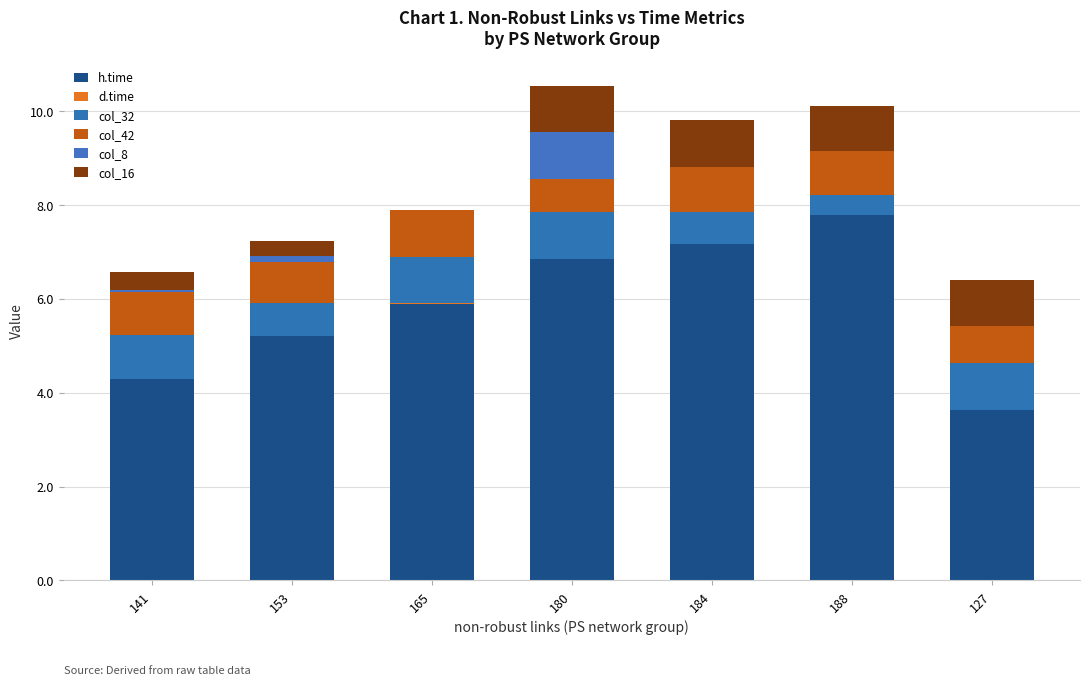

Which series changed the most between 165 and 180?

col_8